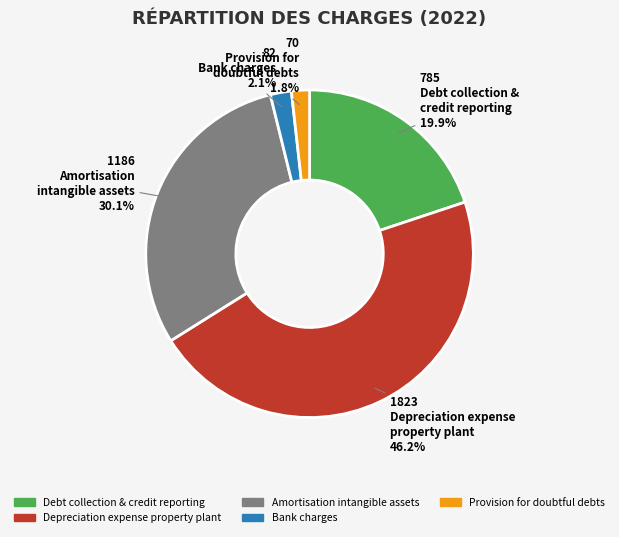

Do Debt collection & credit reporting and Bank charges together represent more than half of the pie?

No